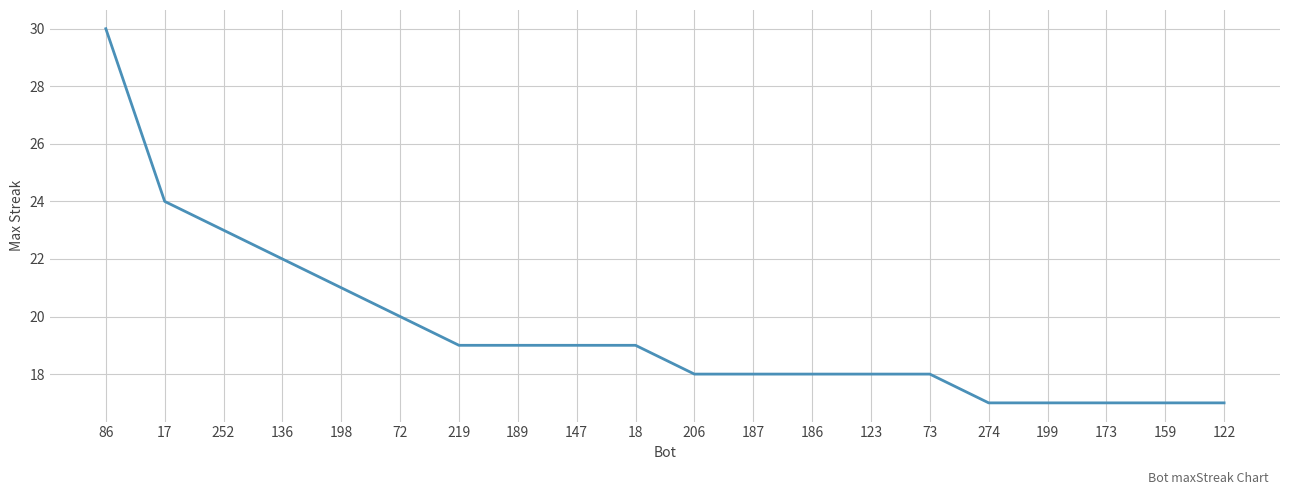

How many lines are shown in the chart?

1